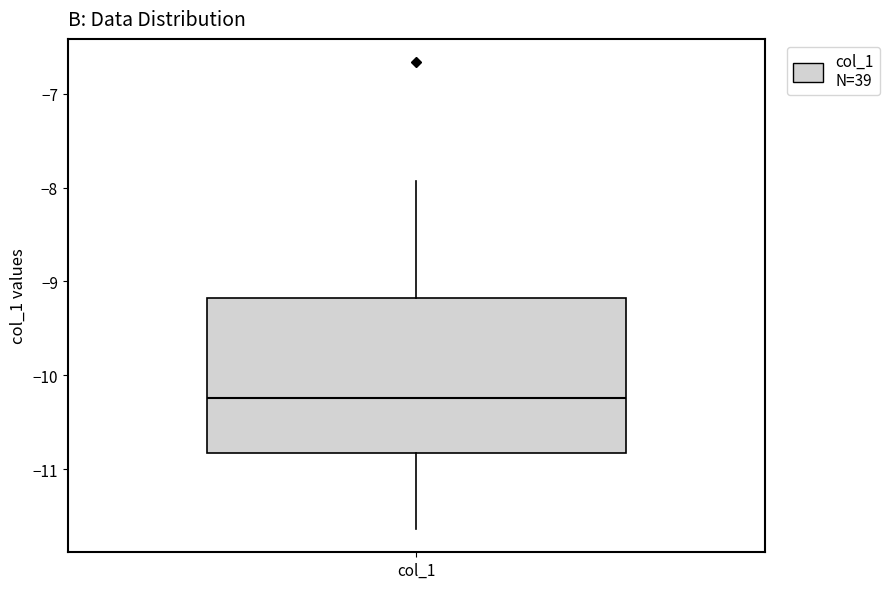

Transcribe this box plot: give where the median line is, the range the box spans, and where the two whiskers end, as read against the y-axis. The values are not printed on the chart, so give them approximately, as read against the axis.

median -10.2, box -10.8 to -9.2, whiskers -11.6 to -7.9